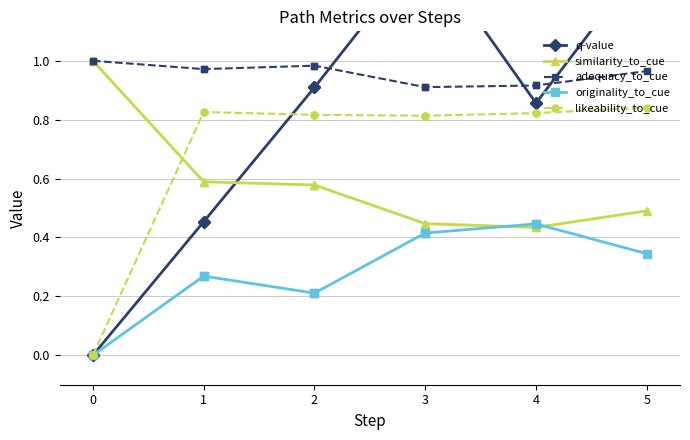

The value of similarity_to_cue at 0 is 1.0. True or false?

True